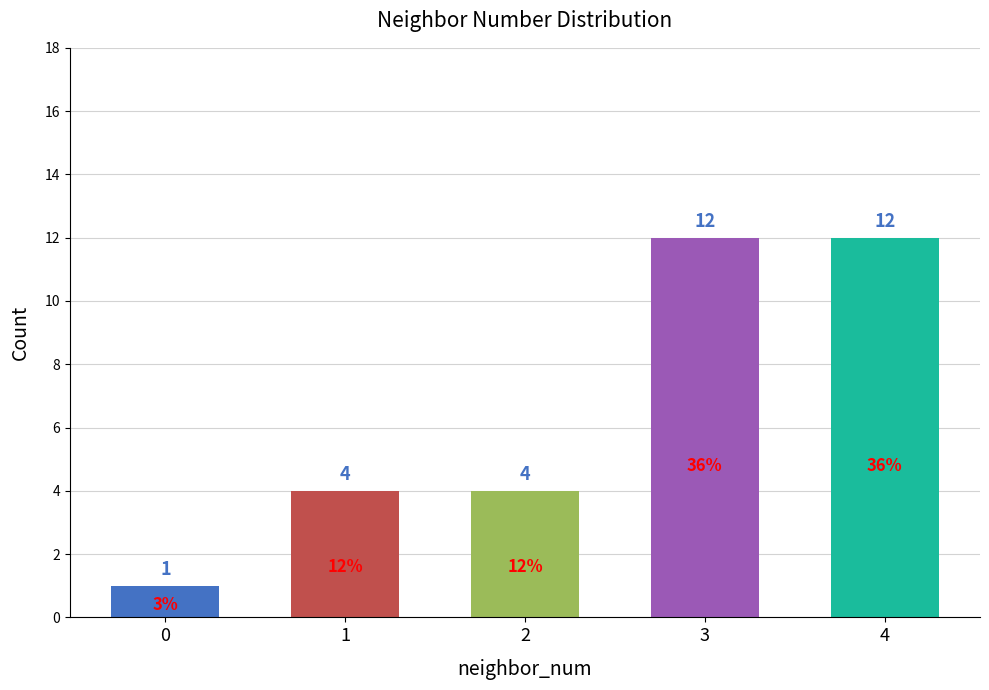

What is the value of the 4th bar from the left?

12